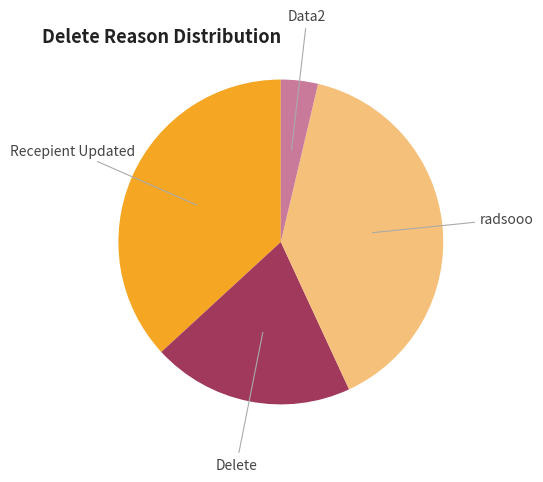

The Recepient Updated slice represents 25% of the pie. True or false?

False